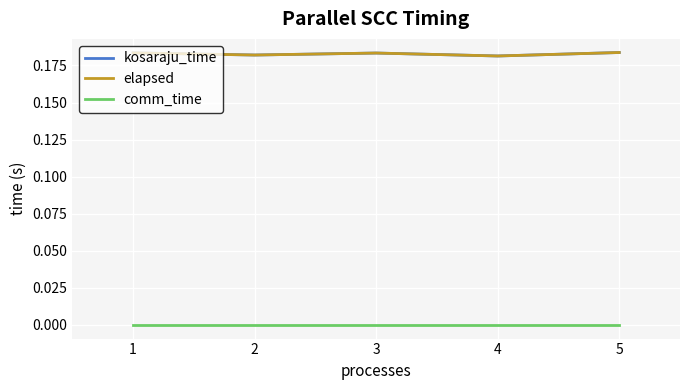

Does the chart display data point markers on the line(s)?

No